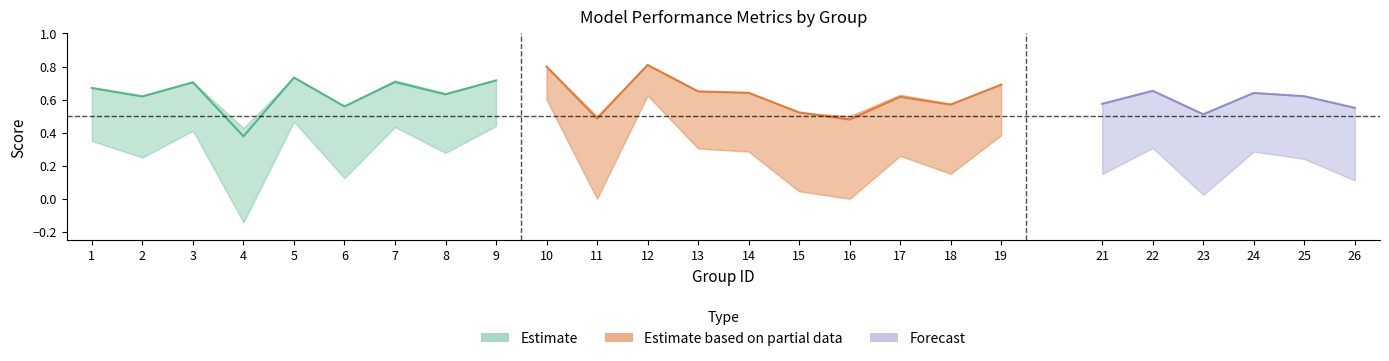

The value of f1 at 16 is 0.5. True or false?

True